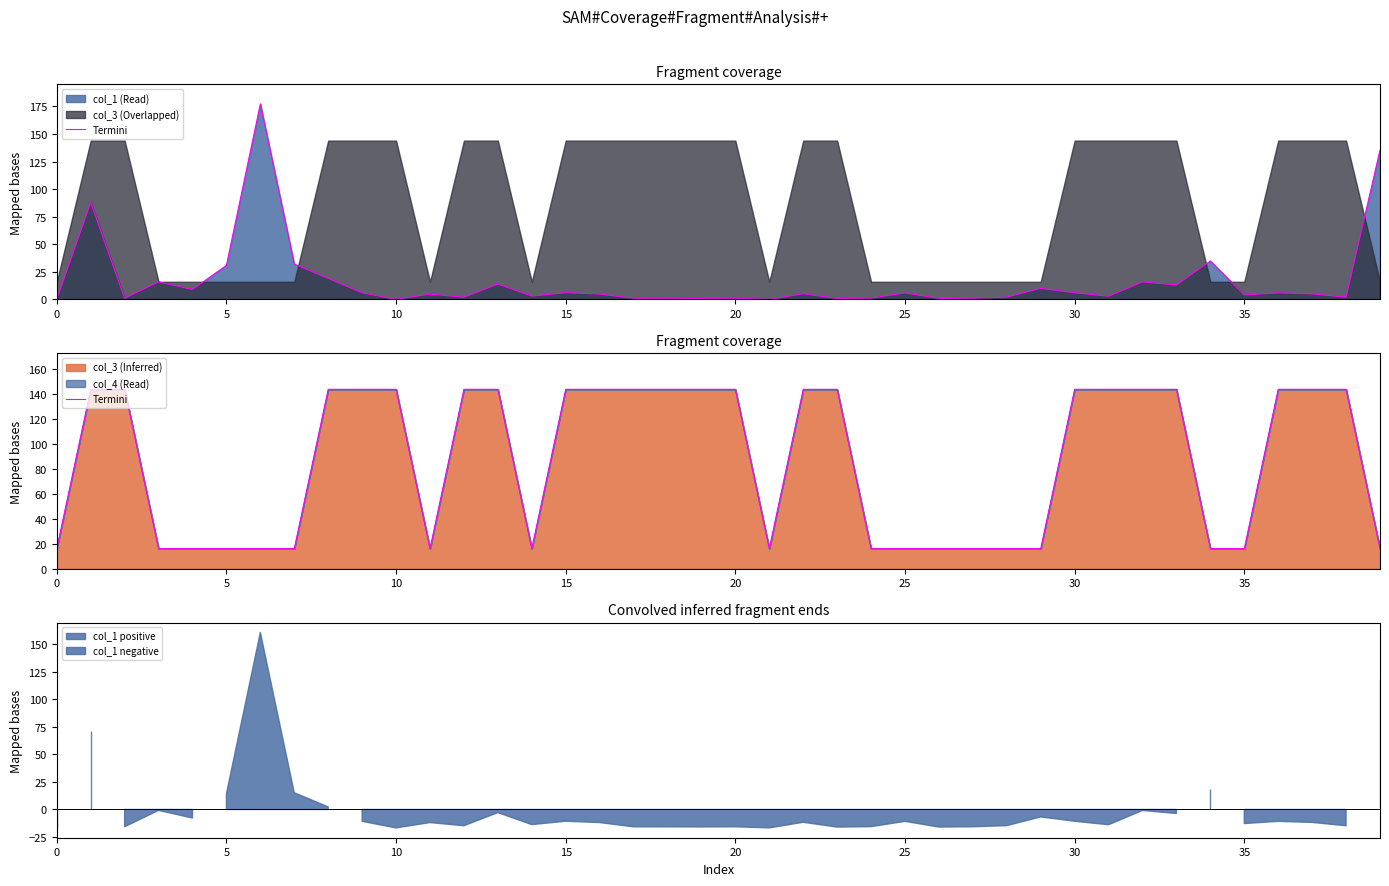

At which category does the data reach its first local valley?

11